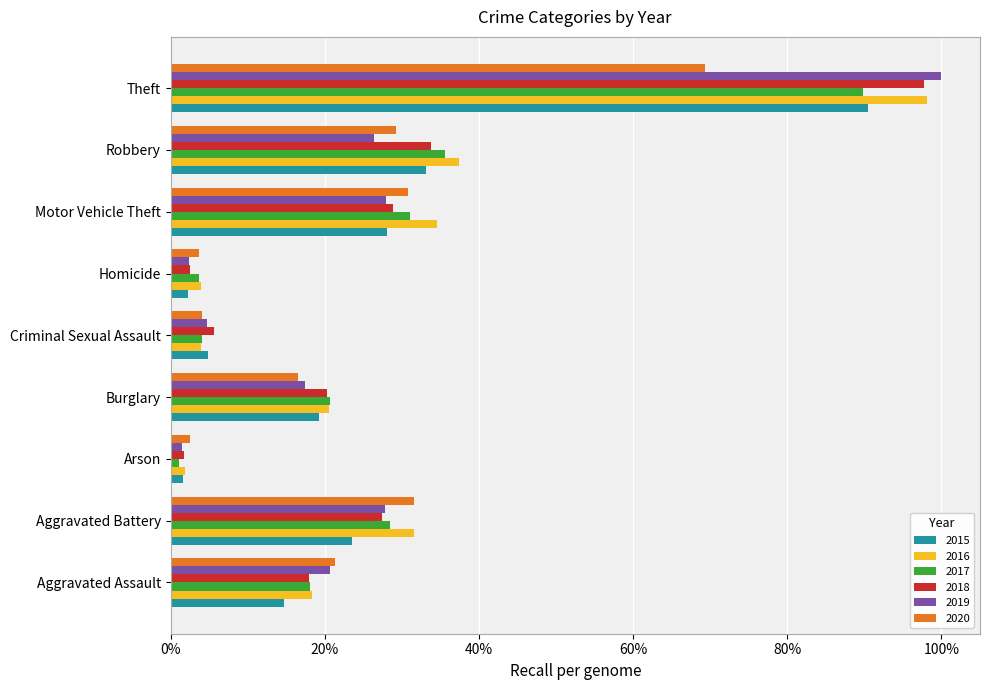

What are all the series names shown in the legend?

2015, 2016, 2017, 2018, 2019, 2020